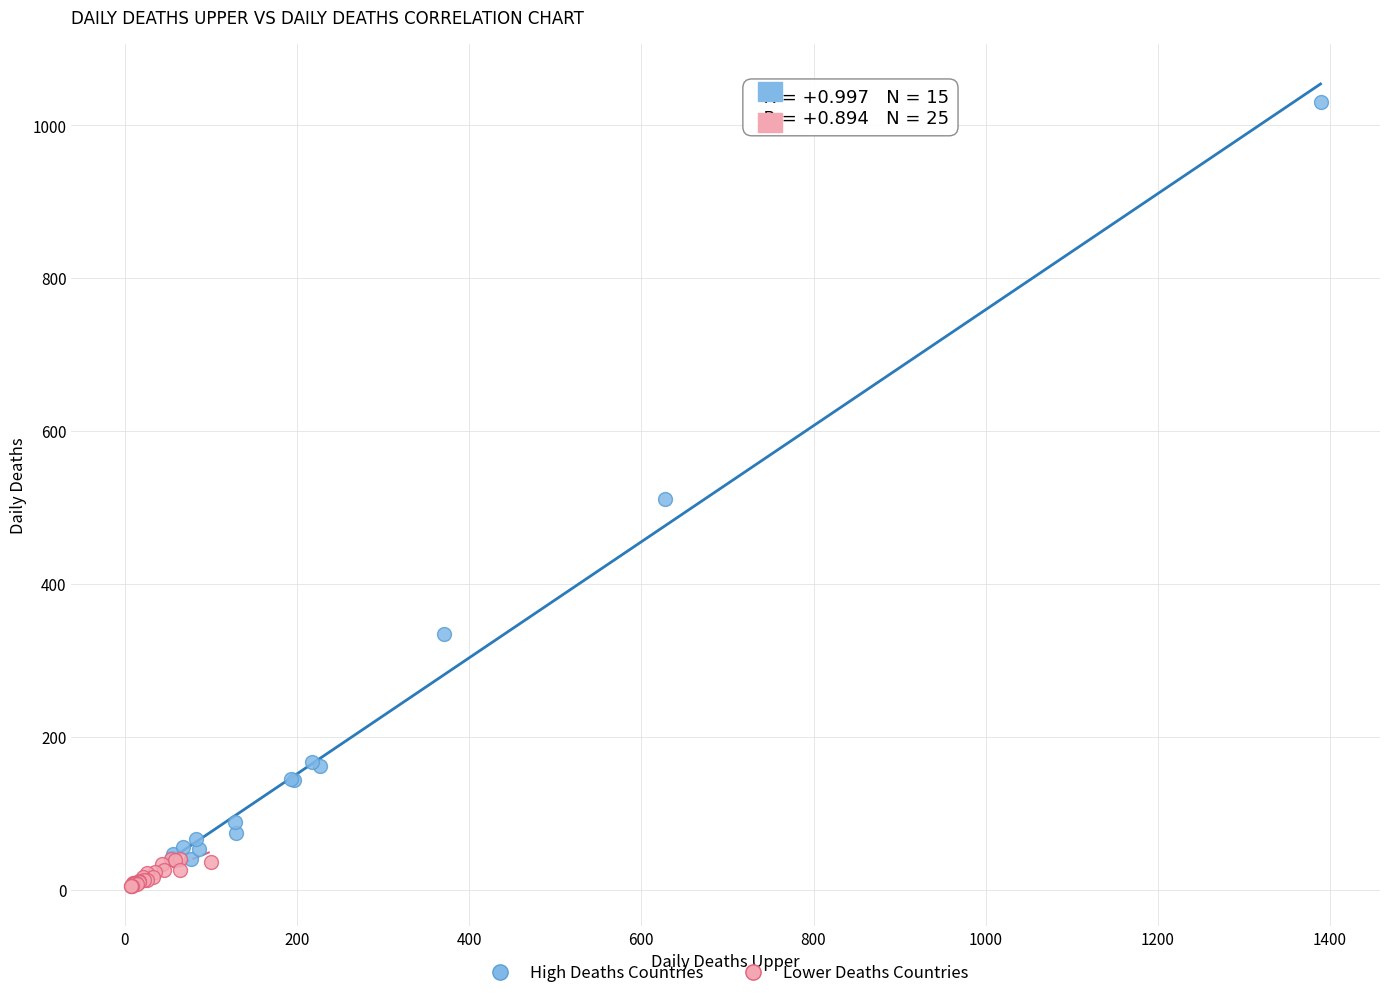

Which series has the largest Y range (max minus min)?

High Deaths Countries